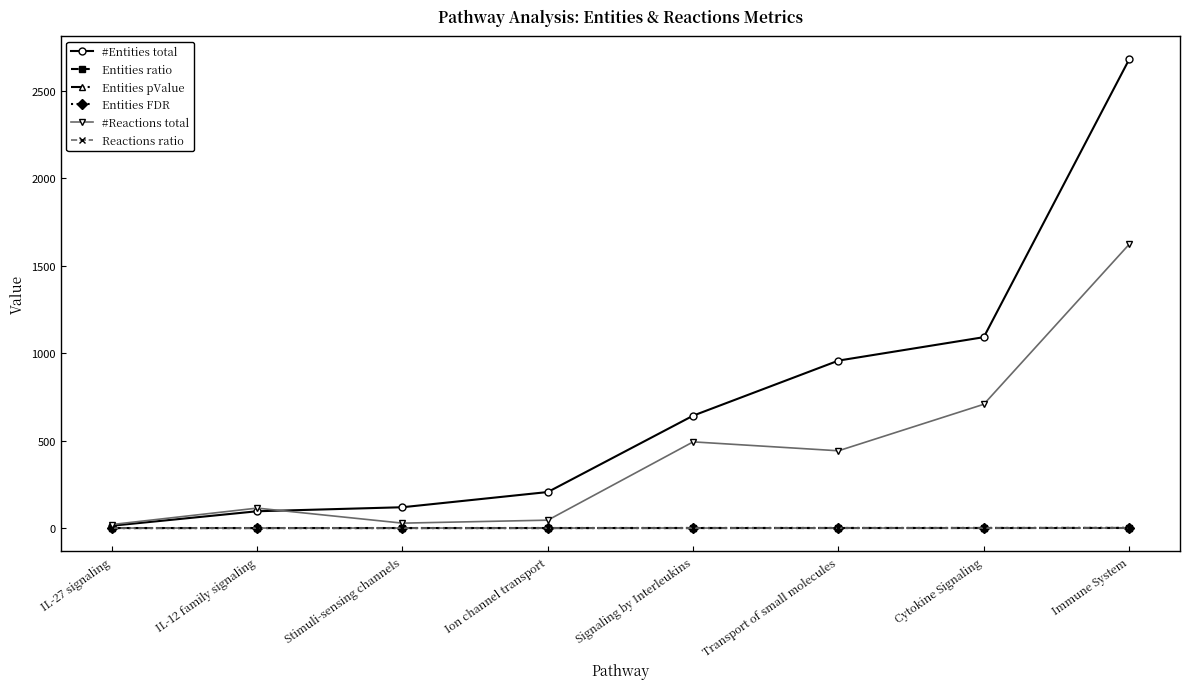

Which series has the widest spread of values?

#Entities total